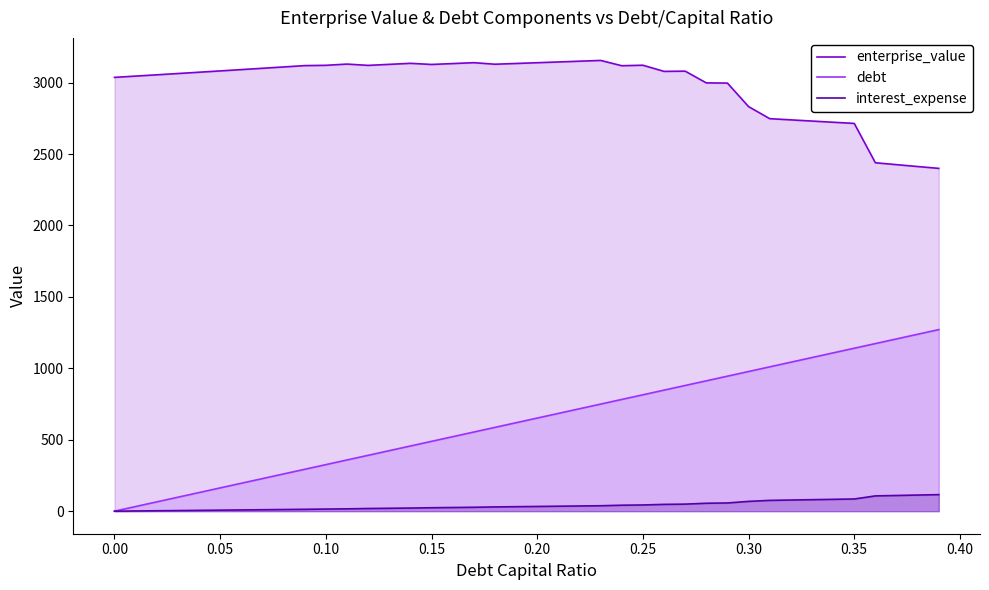

Reading left to right, transcribe all the data shown in this chart.

enterprise_value: 3037.0	3045.9	3054.9	3063.9	3073.0	3082.2	3091.4	3100.6	3109.9	3119.3	3121.3	3130.0	3120.9	3128.1	3135.4	3127.4	3133.6	3139.8	3129.0	3134.3	3139.6	3144.9	3150.2	3155.6	3118.5	3122.0	3078.9	3080.5	2998.3	2996.9	2832.3	2747.9	2739.5	2731.1	2722.8	2714.6	2439.2	2425.9	2412.8	2399.8
debt: 0.0	32.6	65.2	97.8	130.4	163.0	195.6	228.2	260.7	293.3	325.9	358.5	391.1	423.7	456.3	488.9	521.5	554.1	586.7	619.3	651.9	684.5	717.0	749.6	782.2	814.8	847.4	880.0	912.6	945.2	977.8	1010.4	1043.0	1075.6	1108.2	1140.8	1173.3	1205.9	1238.5	1271.1
interest_expense: 0.0	1.5	2.9	4.4	5.8	7.3	8.7	10.2	11.7	13.1	14.9	16.4	18.8	20.3	21.9	24.2	25.8	27.4	29.9	31.5	33.2	34.8	36.5	38.2	41.8	43.6	47.6	49.5	55.6	57.6	68.6	75.7	78.1	80.6	83.0	85.4	107.0	110.0	113.0	115.9